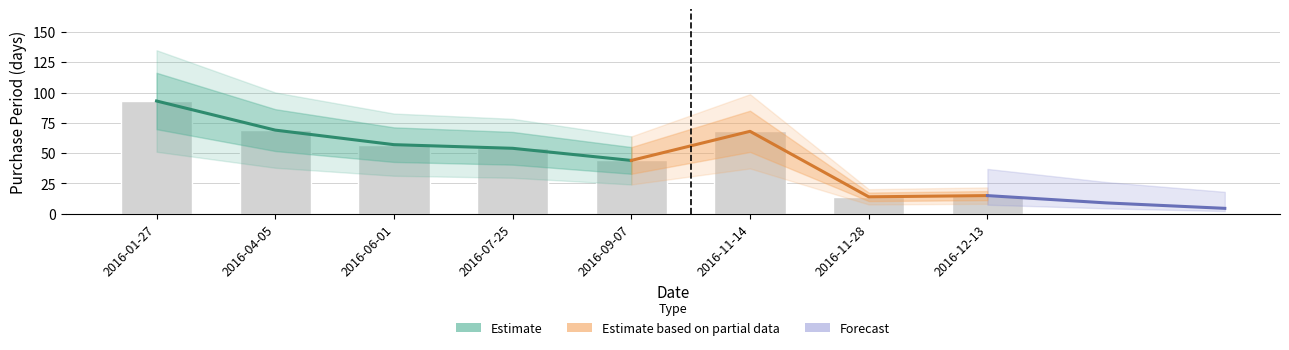

Which label corresponds to the largest value in the chart?

2016-01-27